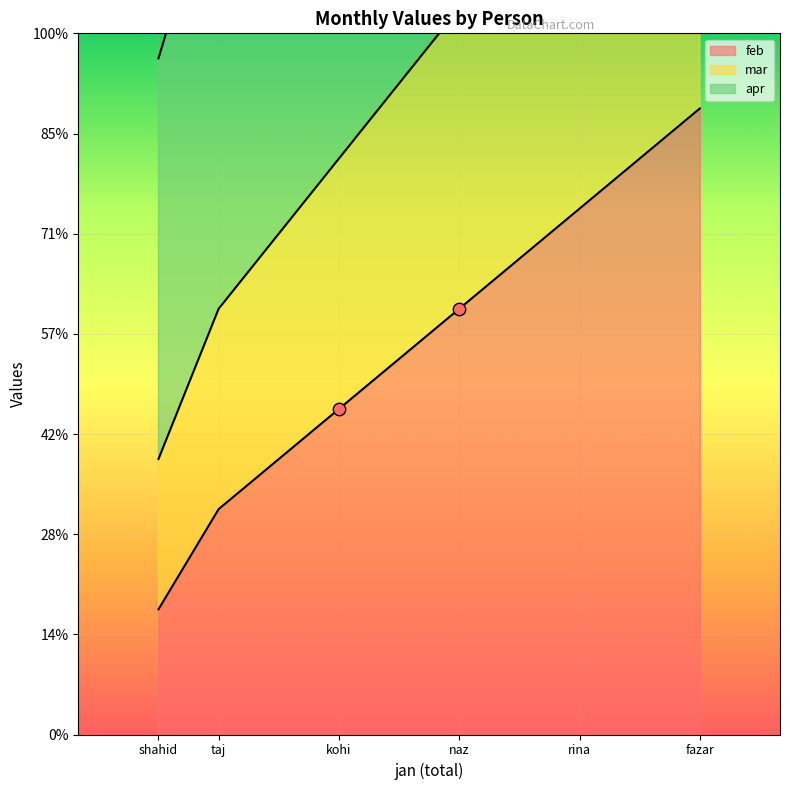

At which category is the sum across all series the highest?

fazar